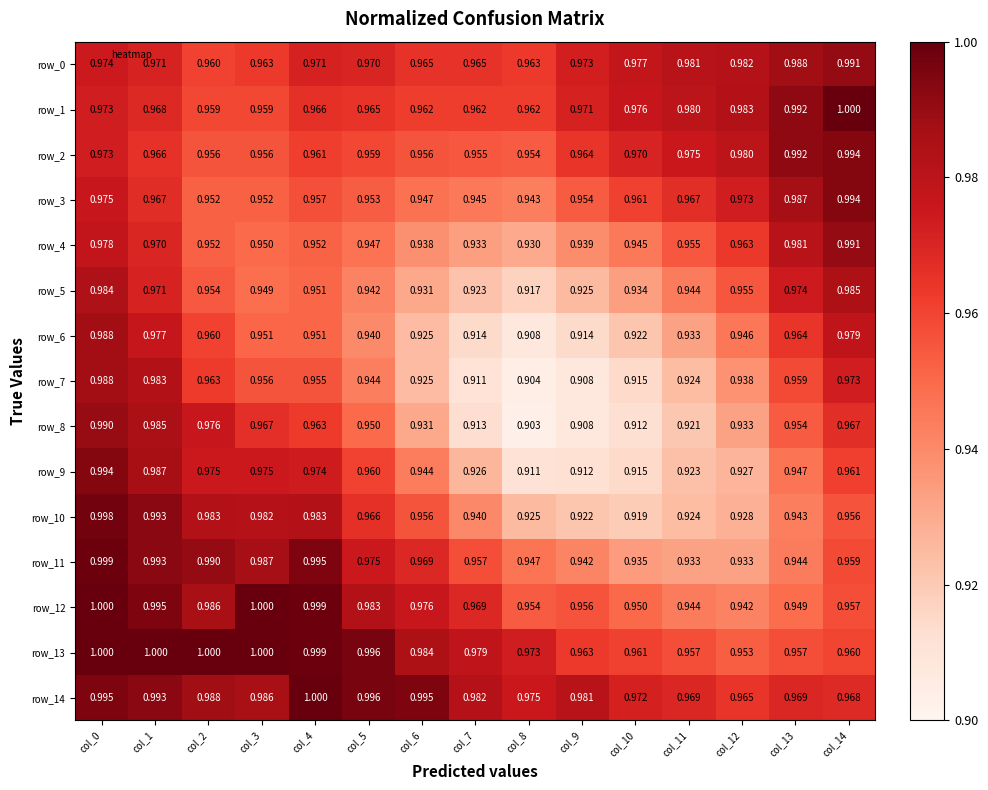

True or false: row_11 has a value of 1.5 at col_9.

False